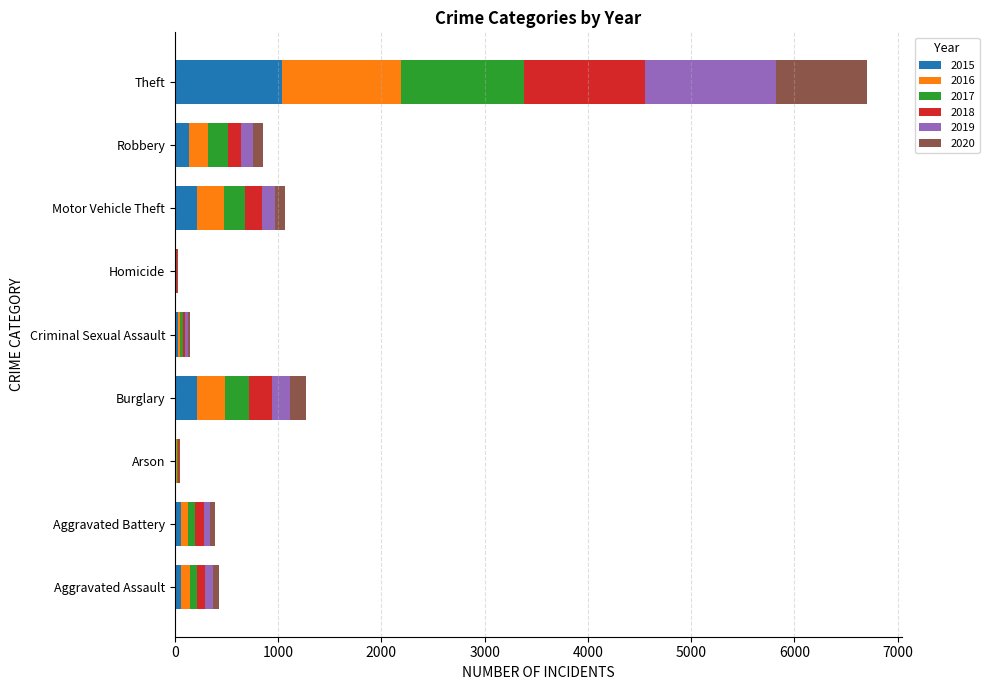

Which category has the highest value in the 2015 series?

Theft